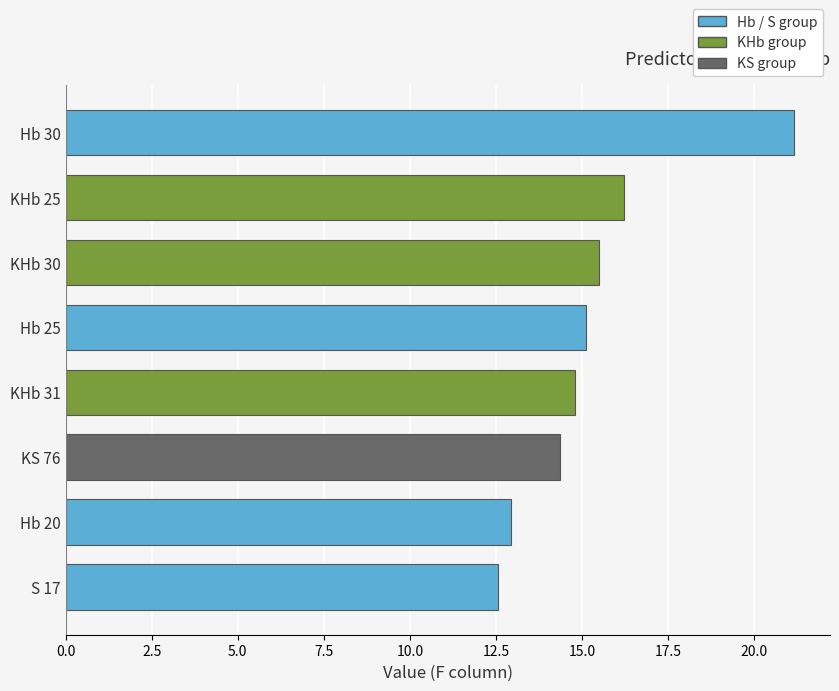

Are the bars horizontal?

Yes